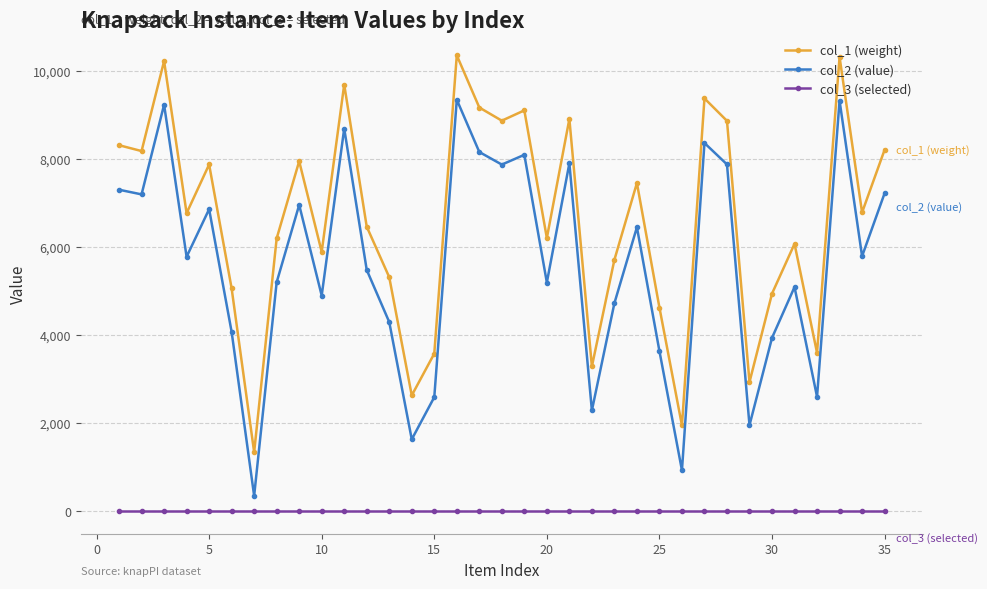

Which series has the widest spread of values?

col_1 (weight)